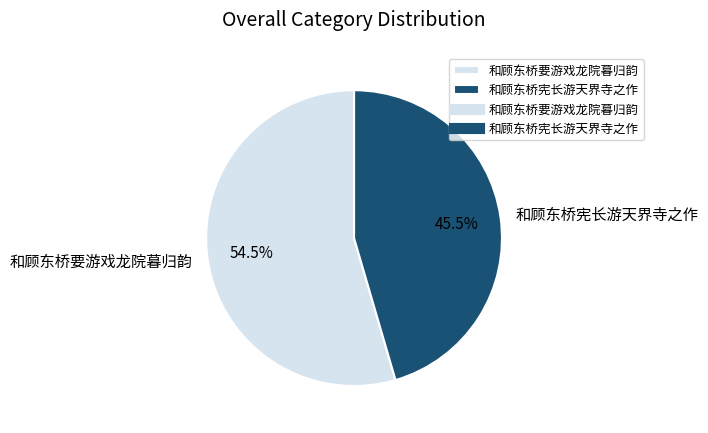

What percentage is NOT represented by 和顾东桥要游戏龙院暮归韵?

45.5%